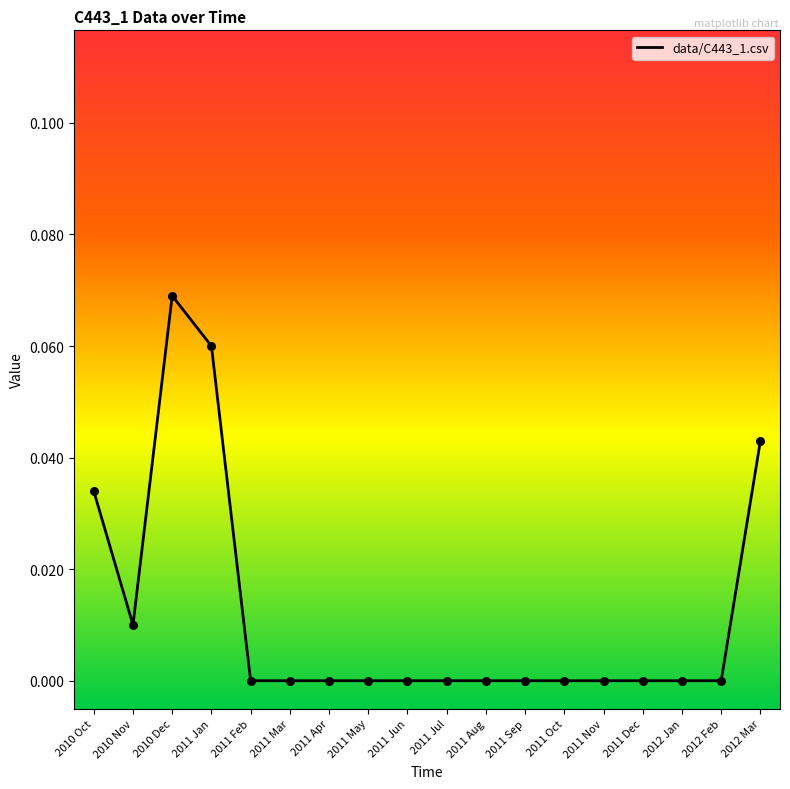

Which has a higher value, 2011 Jul or 2011 Jan?

2011 Jan